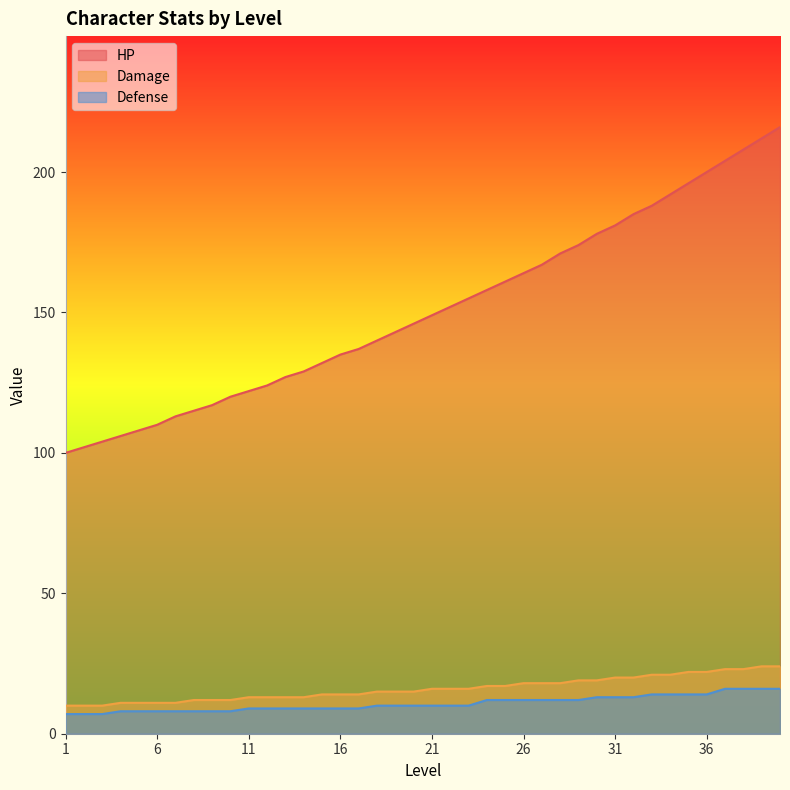

Which label corresponds to the largest value in the chart?

40